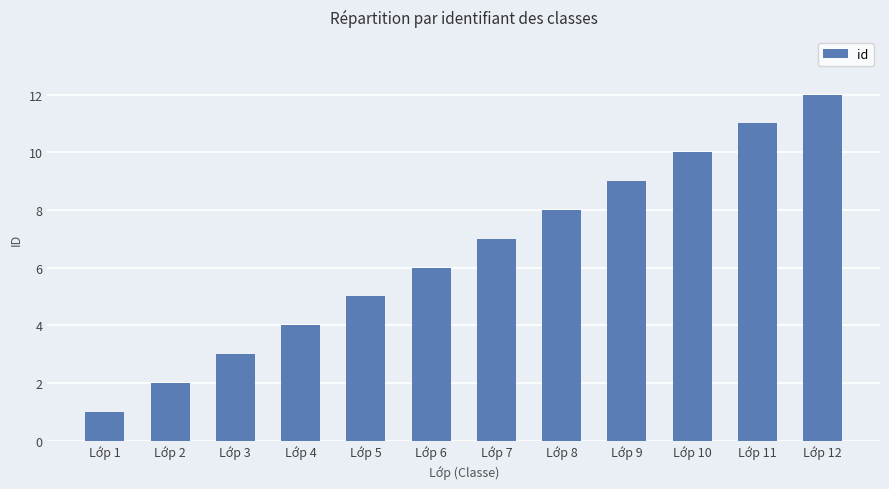

True or false: the data shows 4 at Lớp 4.

True